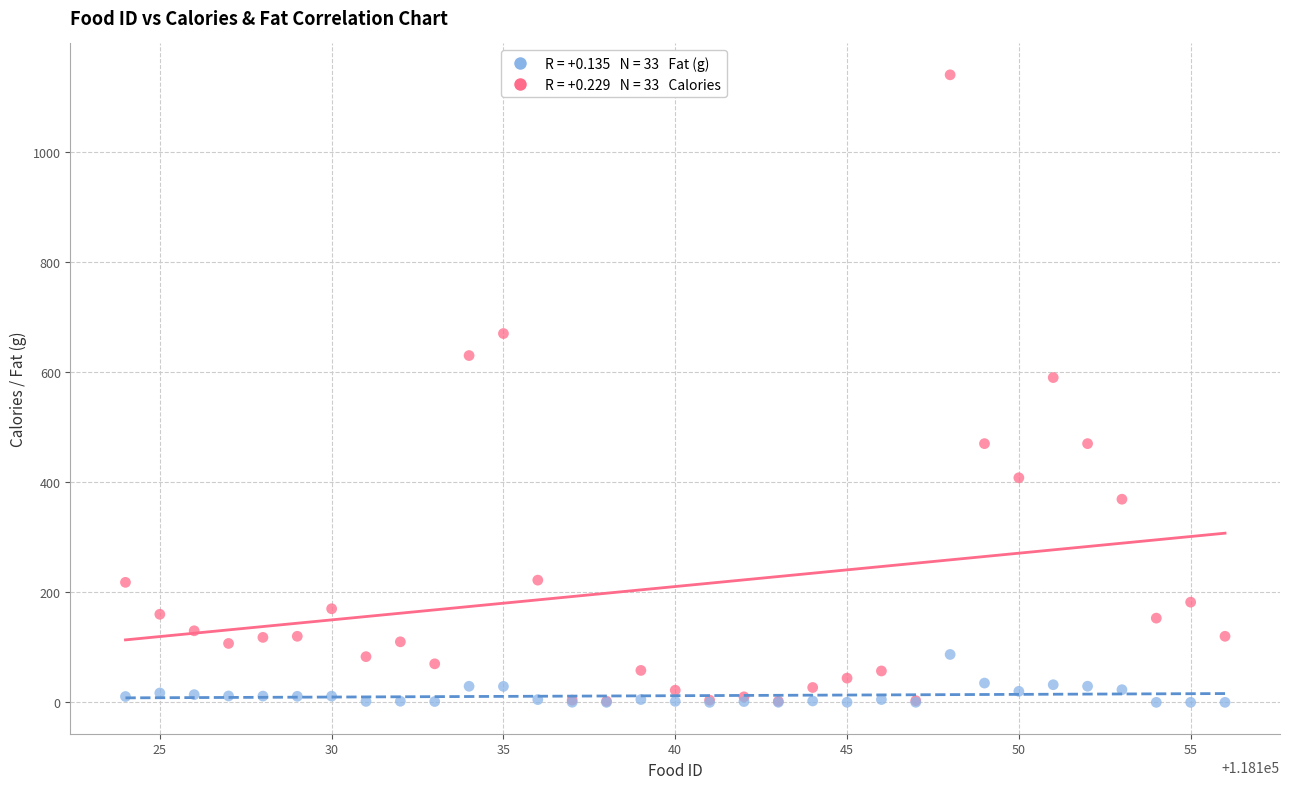

Across all series, what Y value is closest to 570?

590.0